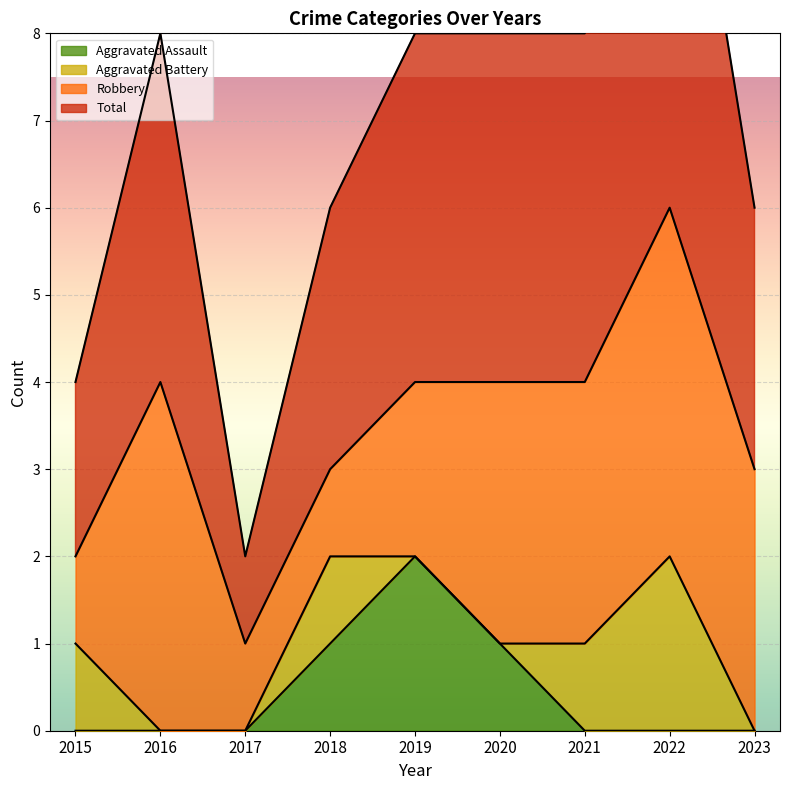

What is the spread (max minus min) of values at 2018?

2